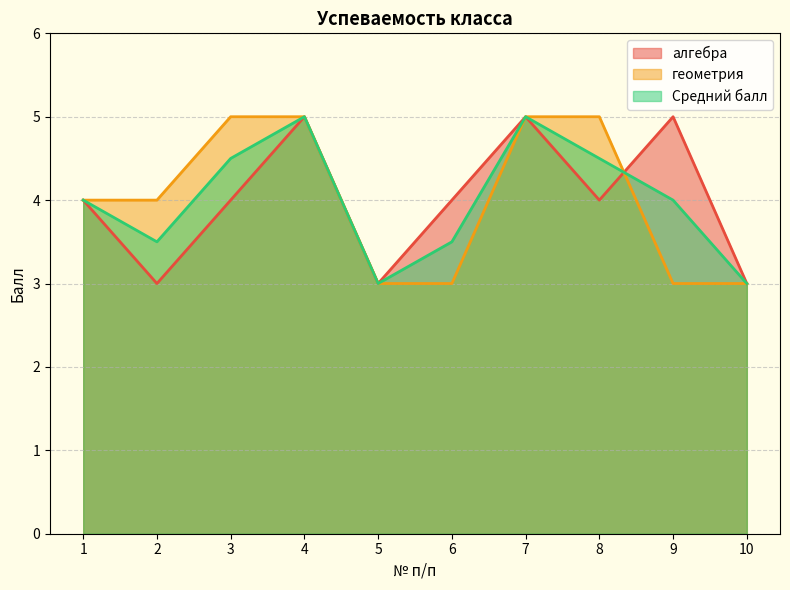

What is the greatest value displayed?

5.0